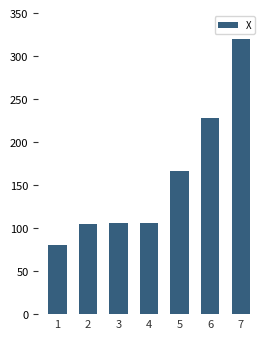

True or false: the data shows 319.8 at 7.

True